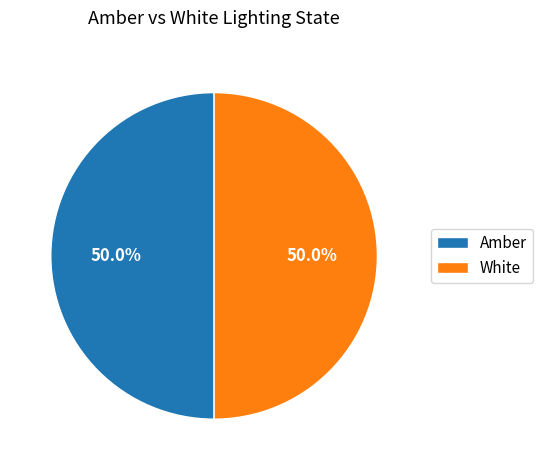

Approximately how many times larger is the value at Amber compared to White?

1.0